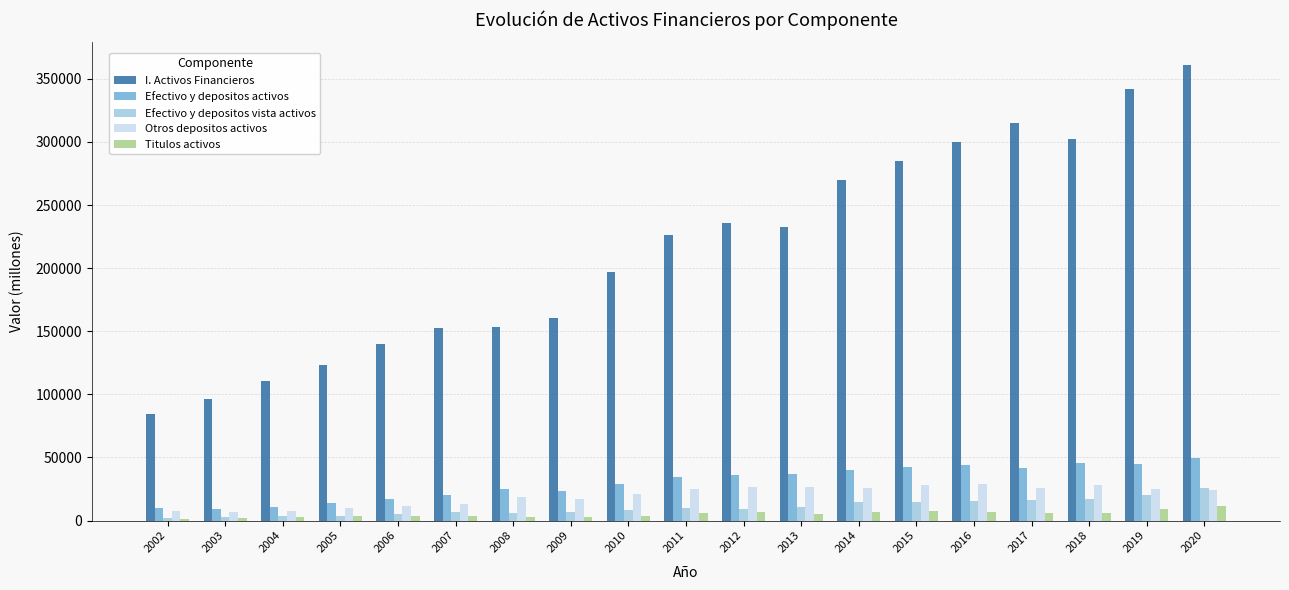

Does the chart contain any negative values?

No